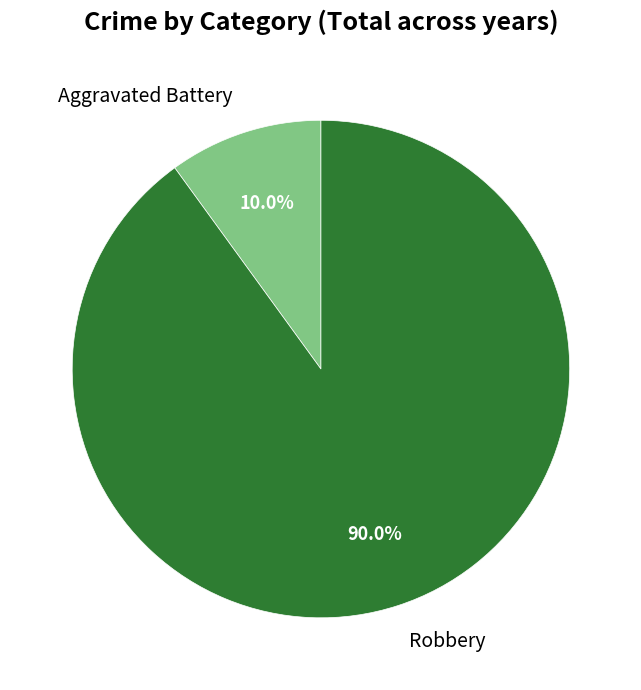

Rank the categories by value from lowest to highest.

Aggravated Battery, Robbery